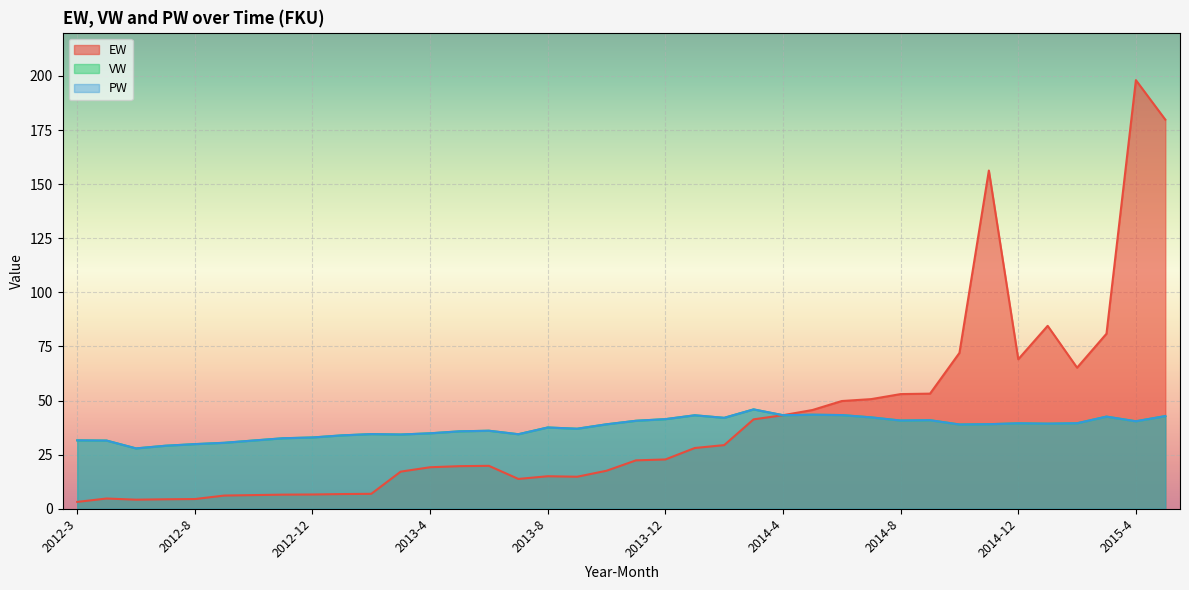

Reading left to right, list all the values displayed in this chart.

EW: 2012-3=3.2	2012-5=4.7	2012-6=4.2	2012-7=4.4	2012-8=4.5	2012-9=6.1	2012-10=6.3	2012-11=6.5	2012-12=6.6	2013-1=6.8	2013-2=6.9	2013-3=17.1	2013-4=19.2	2013-5=19.7	2013-6=19.8	2013-7=13.8	2013-8=15.0	2013-9=14.8	2013-10=17.6	2013-11=22.4	2013-12=22.8	2014-1=28.1	2014-2=29.4	2014-3=41.3	2014-4=43.2	2014-5=45.6	2014-6=49.8	2014-7=50.7	2014-8=53.0	2014-9=53.2	2014-10=72.0	2014-11=156.3	2014-12=69.1	2015-1=84.5	2015-2=65.2	2015-3=80.9	2015-4=198.1	2015-5=179.8
VW: 2012-3=31.6	2012-5=31.5	2012-6=27.9	2012-7=29.1	2012-8=29.9	2012-9=30.5	2012-10=31.5	2012-11=32.6	2012-12=32.9	2013-1=33.9	2013-2=34.5	2013-3=34.3	2013-4=34.9	2013-5=35.8	2013-6=36.0	2013-7=34.4	2013-8=37.5	2013-9=37.0	2013-10=39.0	2013-11=40.6	2013-12=41.4	2014-1=43.2	2014-2=42.0	2014-3=45.9	2014-4=43.2	2014-5=43.4	2014-6=43.3	2014-7=42.2	2014-8=40.8	2014-9=40.9	2014-10=38.9	2014-11=39.1	2014-12=39.5	2015-1=39.3	2015-2=39.5	2015-3=42.6	2015-4=40.4	2015-5=42.8
PW: 2012-3=31.6	2012-5=31.5	2012-6=27.9	2012-7=29.1	2012-8=29.9	2012-9=30.5	2012-10=31.5	2012-11=32.6	2012-12=32.9	2013-1=33.9	2013-2=34.5	2013-3=34.3	2013-4=34.9	2013-5=35.8	2013-6=36.0	2013-7=34.4	2013-8=37.5	2013-9=37.0	2013-10=39.0	2013-11=40.6	2013-12=41.4	2014-1=43.2	2014-2=42.0	2014-3=45.9	2014-4=43.2	2014-5=43.4	2014-6=43.3	2014-7=42.2	2014-8=40.8	2014-9=40.9	2014-10=38.9	2014-11=39.1	2014-12=39.5	2015-1=39.3	2015-2=39.5	2015-3=42.6	2015-4=40.4	2015-5=42.8